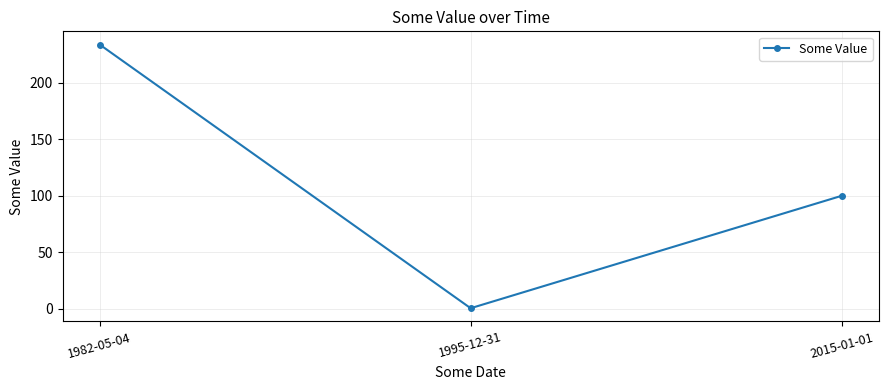

What is the change in value from 1995-12-31 to 2015-01-01?

+99.6